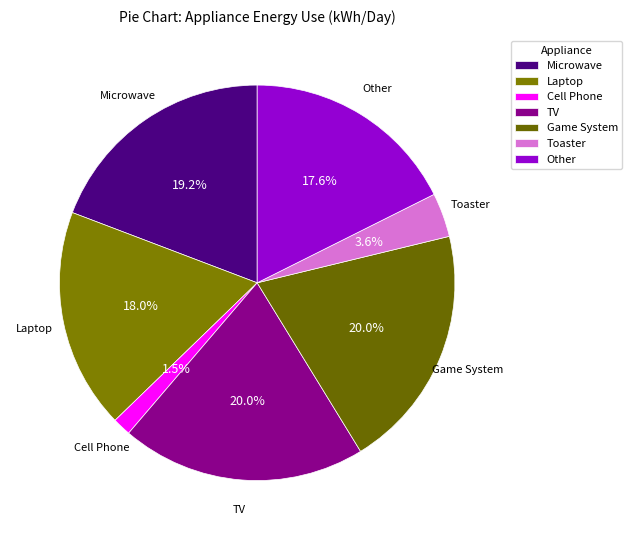

Which category has the smallest portion of the pie?

Cell Phone